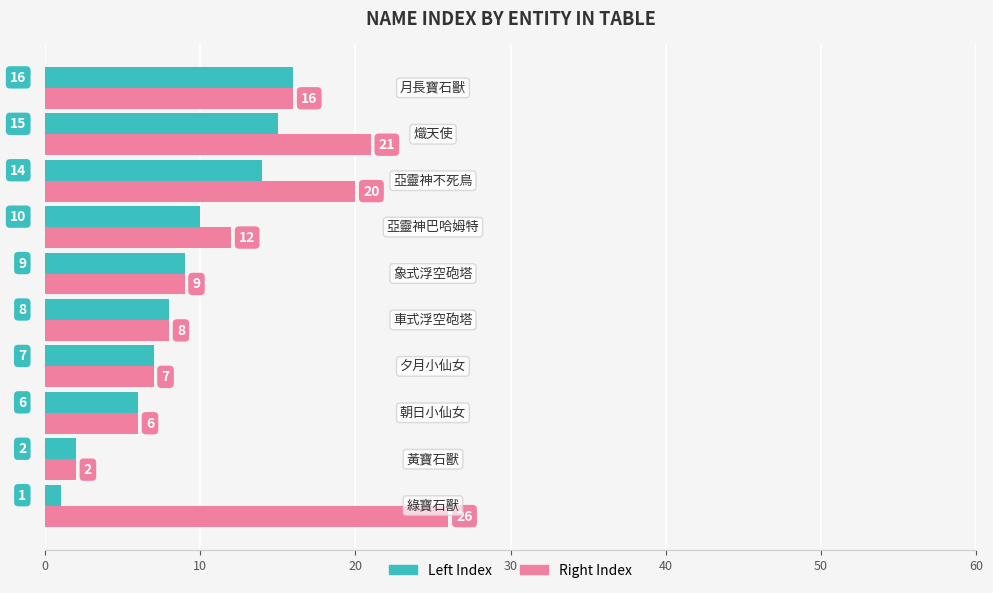

Rank the series by their average value, from highest to lowest.

Right Index, Left Index